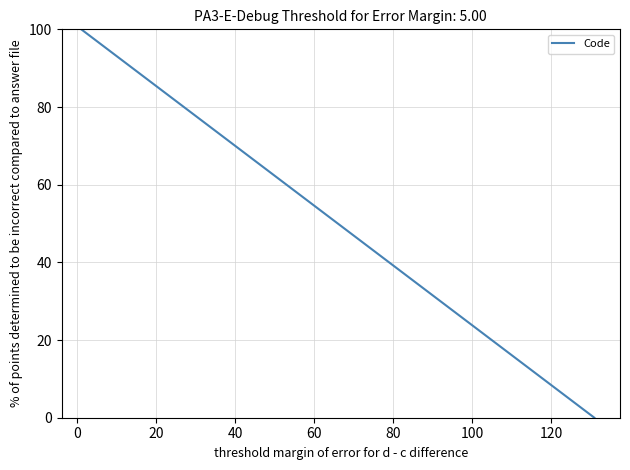

What is the maximum value shown in the chart?

100.0